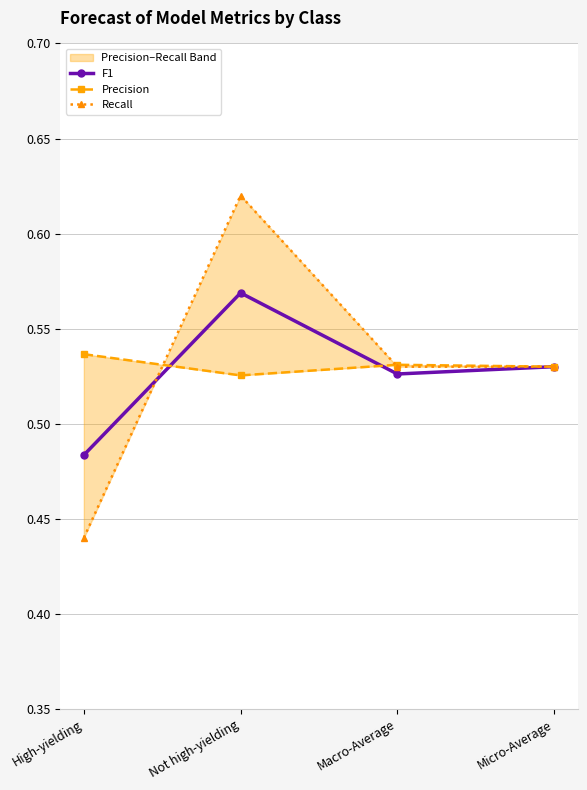

Is it true that Recall equals 0.7 at Micro-Average?

False